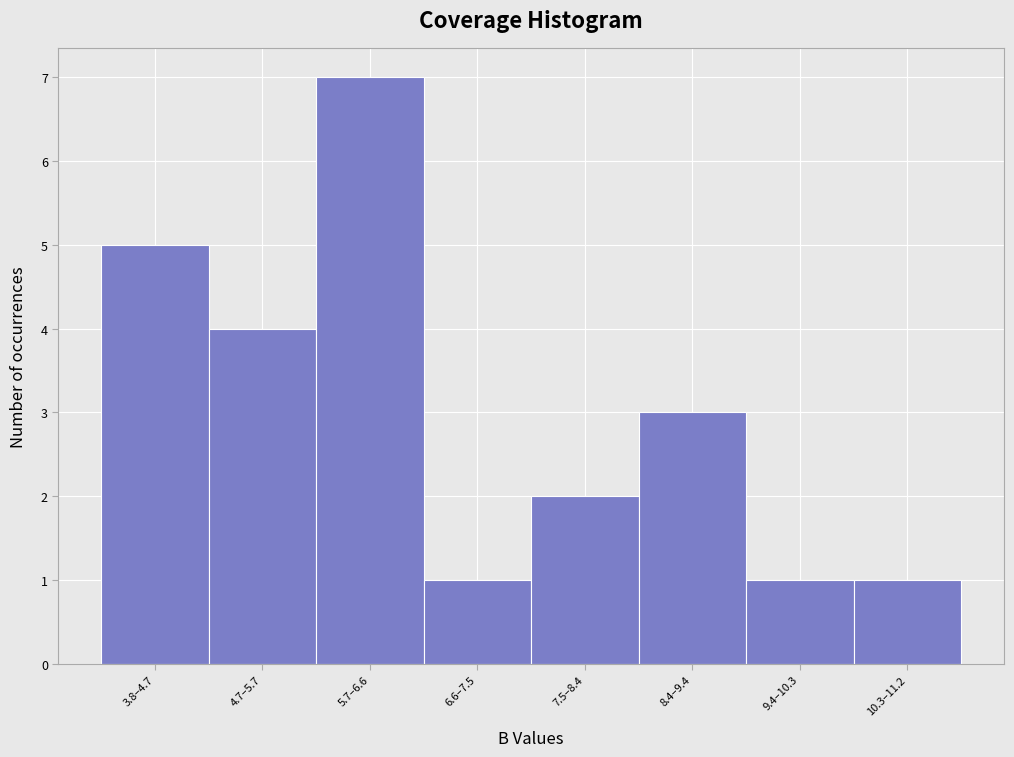

Reading left to right, list all the values displayed in this chart.

3.8–4.7=5	4.7–5.7=4	5.7–6.6=7	6.6–7.5=1	7.5–8.4=2	8.4–9.4=3	9.4–10.3=1	10.3–11.2=1